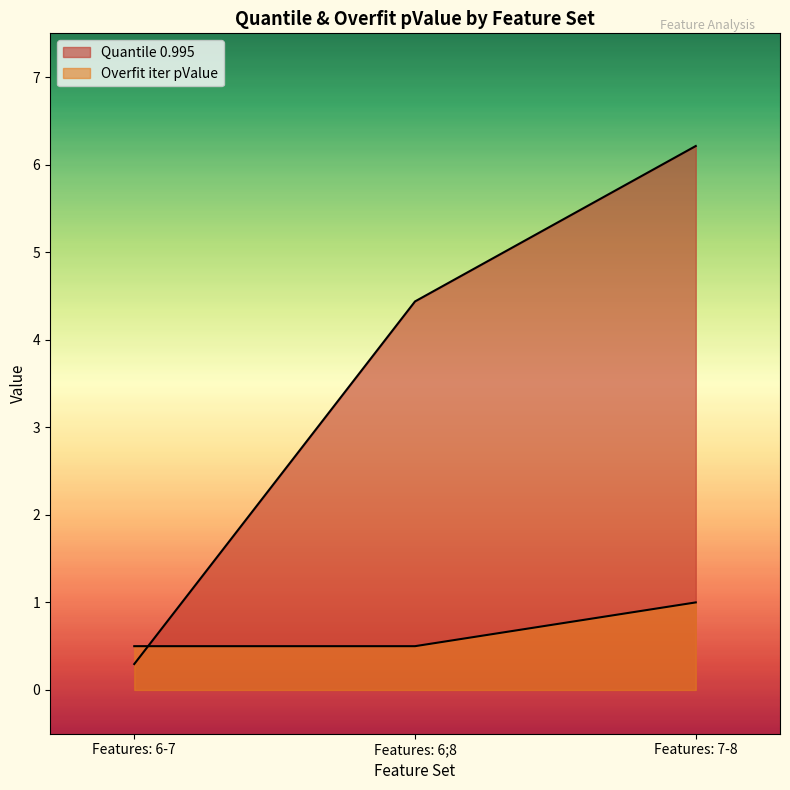

The Quantile 0.995 series shows 10.1 at Features: 7-8. True or false?

False